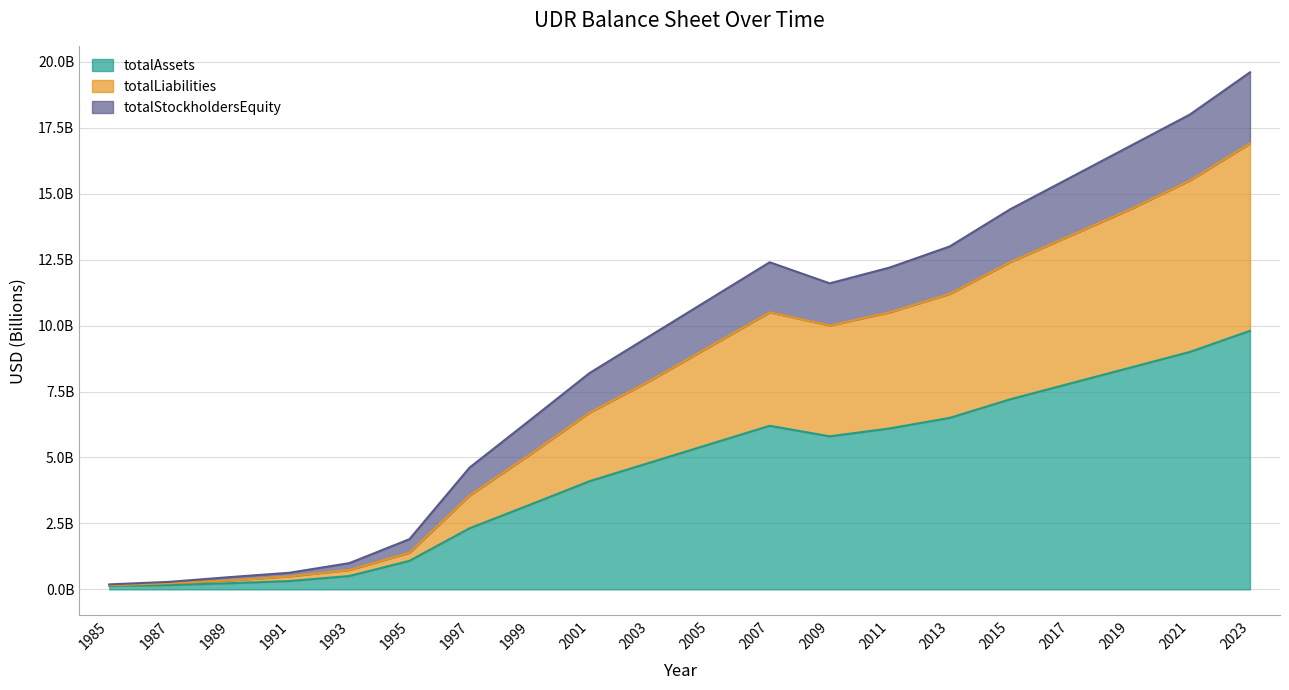

Which category has the lowest value in the totalLiabilities series?

1985